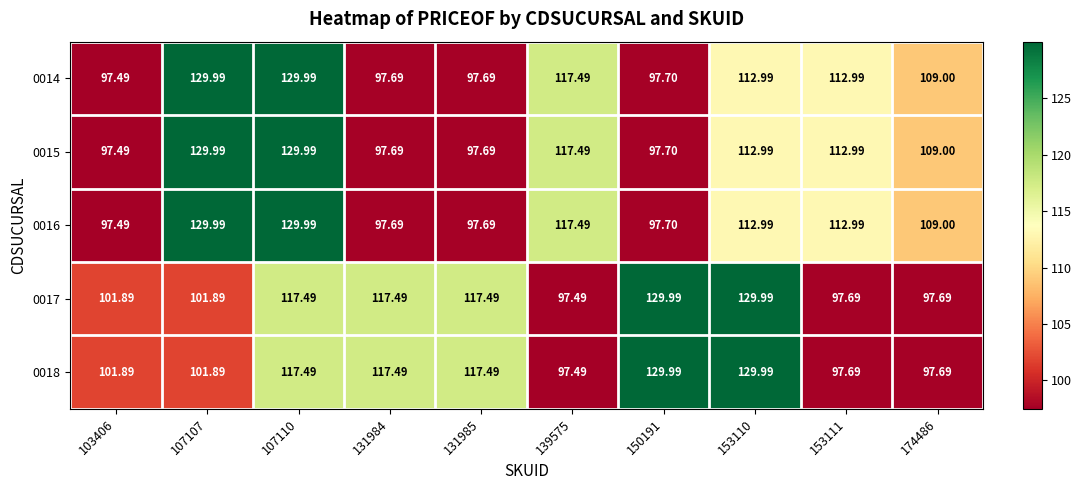

Is the value of 0016 at 107110 greater than the value of 0014 at 131984?

Yes